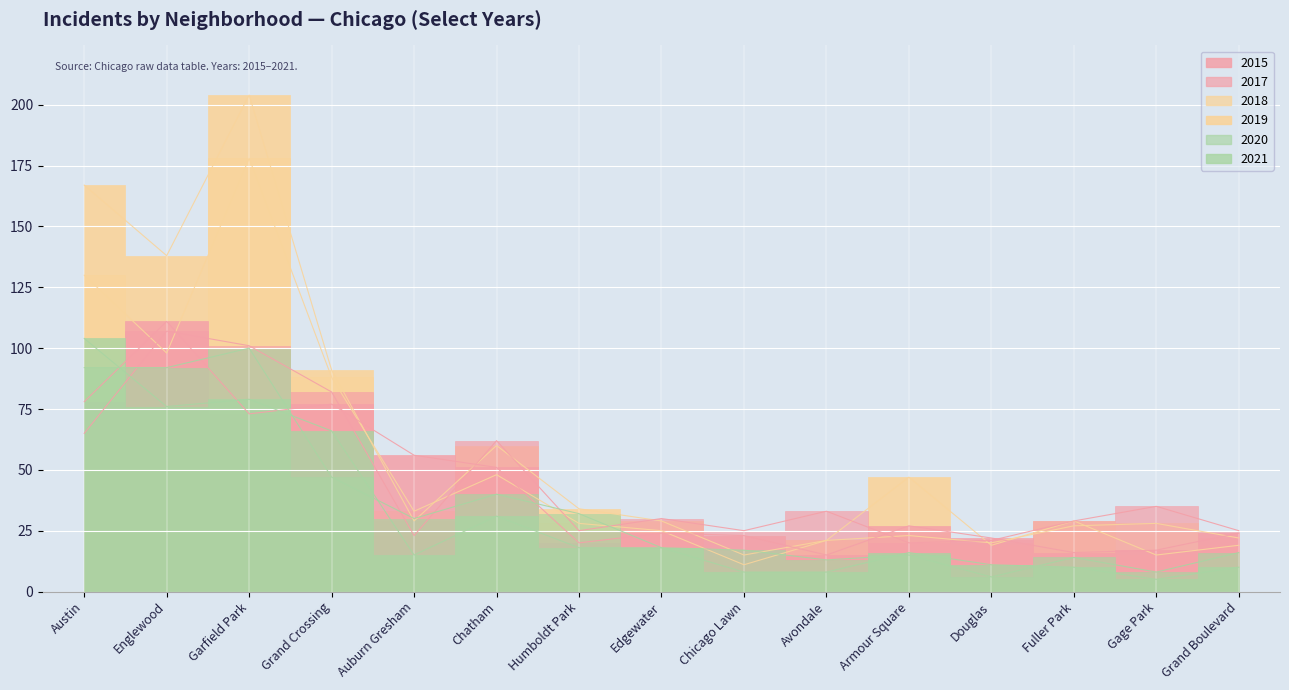

At which category is the sum across all series the highest?

Garfield Park